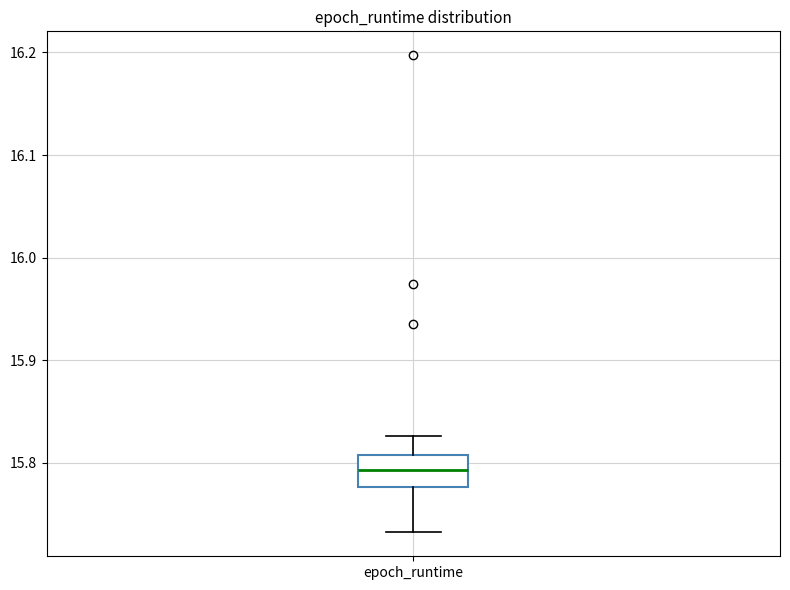

Where does the upper whisker of the box for epoch_runtime end on the y-axis? The values are not printed on the chart, so give them approximately, as read against the axis.

15.83